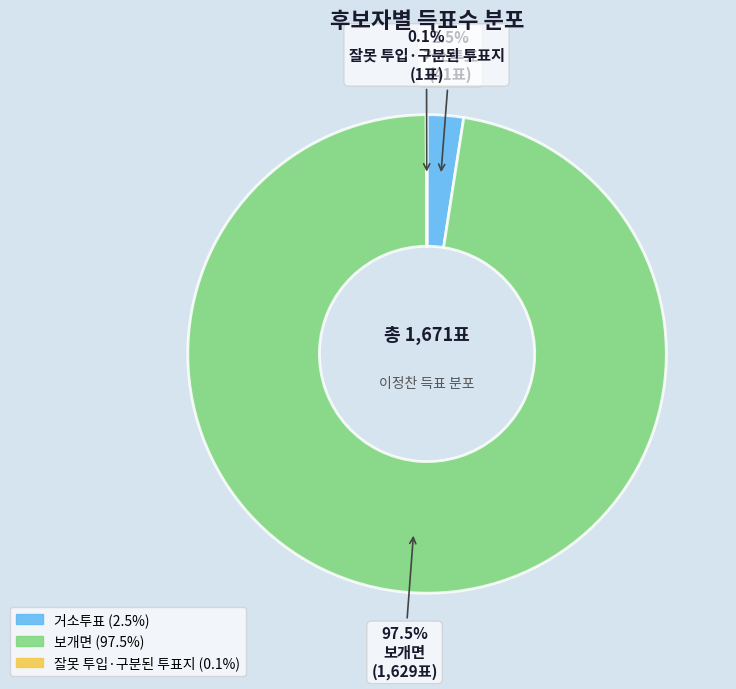

Combined, what portion of the pie is 보개면 and 거소투표?

99.9%